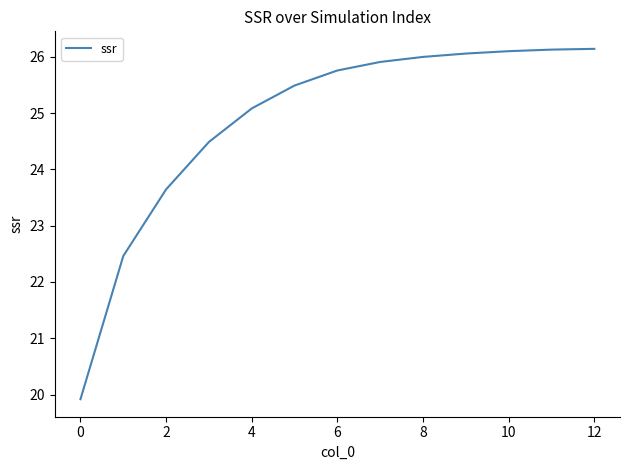

Count the number of categories in the chart.

13